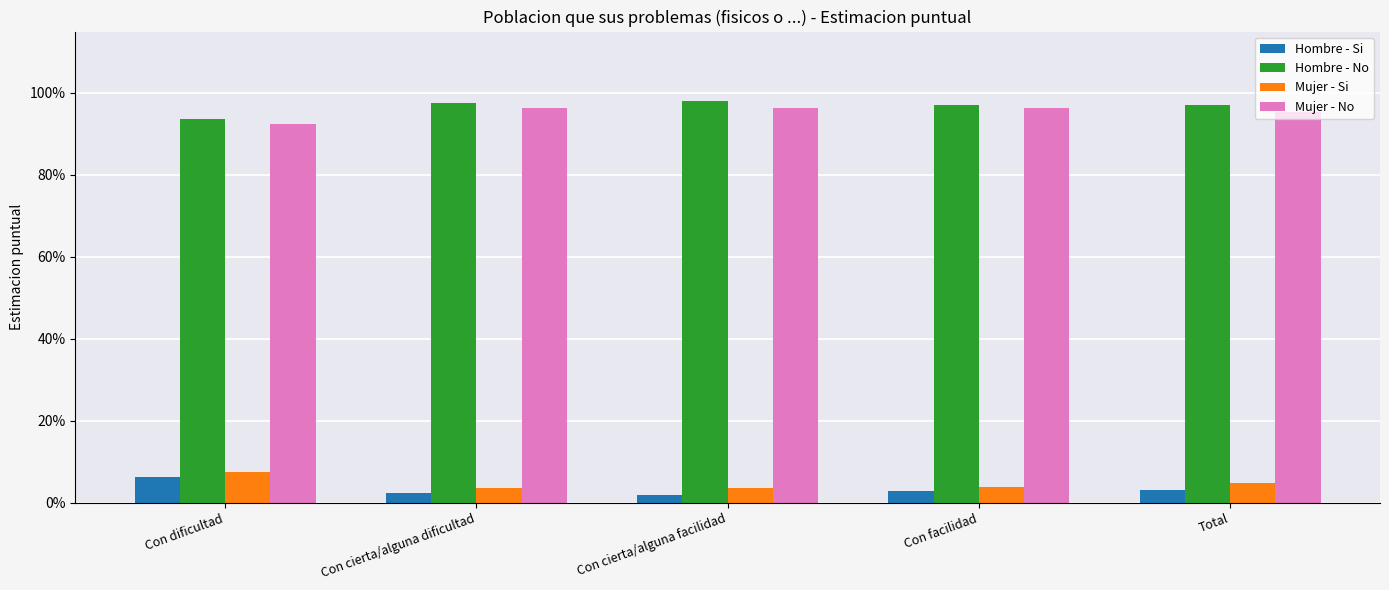

What are all the series names shown in the legend?

Hombre - Si, Hombre - No, Mujer - Si, Mujer - No